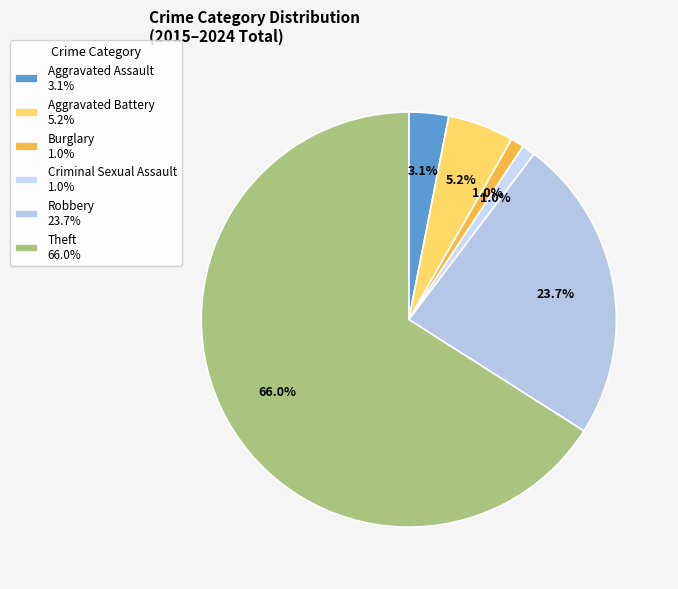

How many segments does this pie chart have?

6